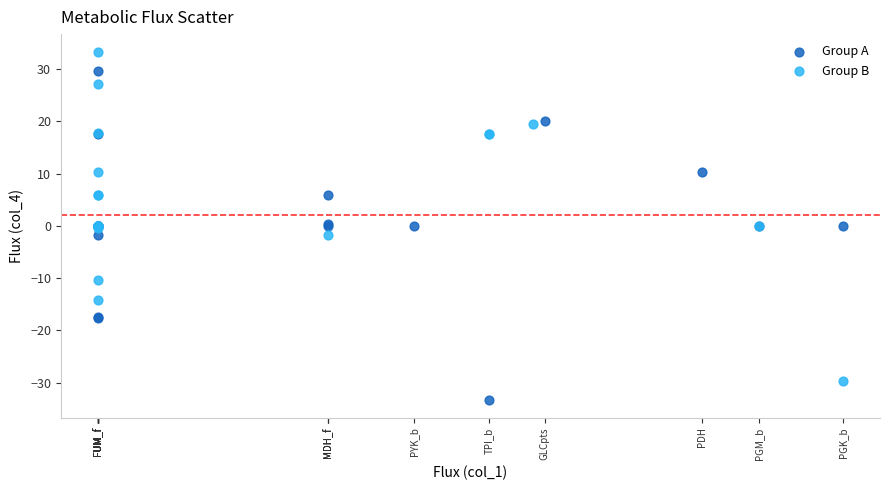

Which series contains the lowest Y value?

Group A